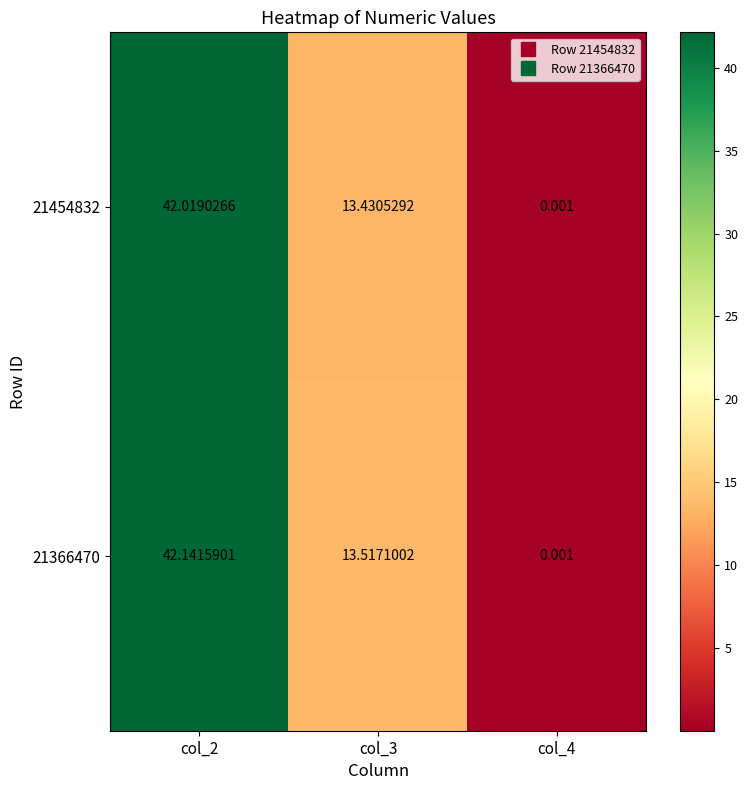

Is the value of 21454832 at col_4 greater than the value of 21366470 at col_2?

No